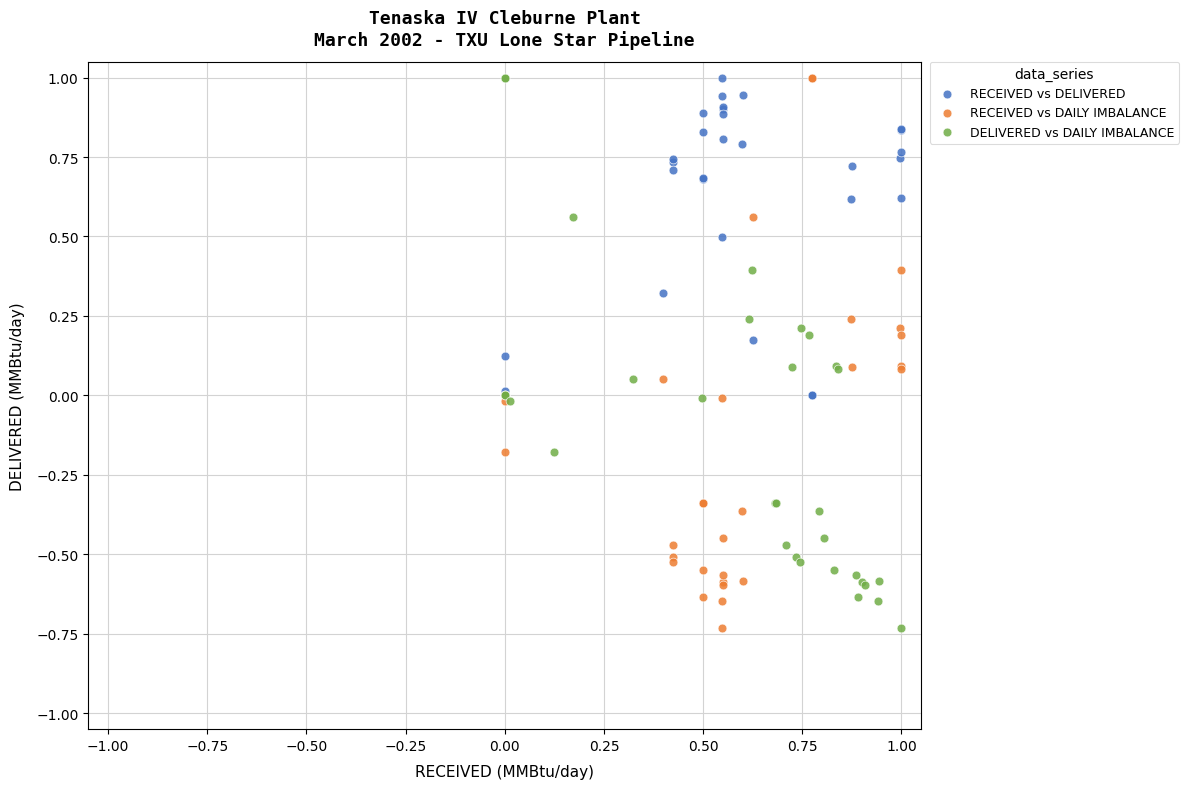

What are all the series names shown in the legend?

RECEIVED vs DELIVERED, RECEIVED vs DAILY IMBALANCE, DELIVERED vs DAILY IMBALANCE